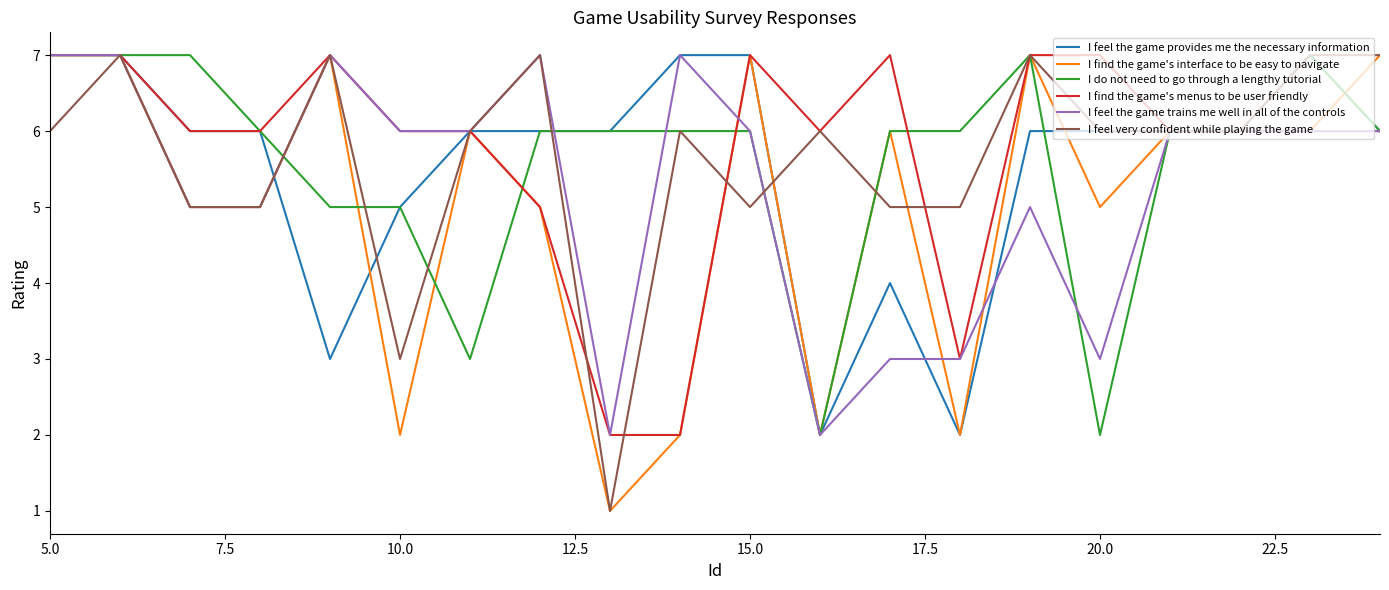

How many categories are shown in the chart?

20